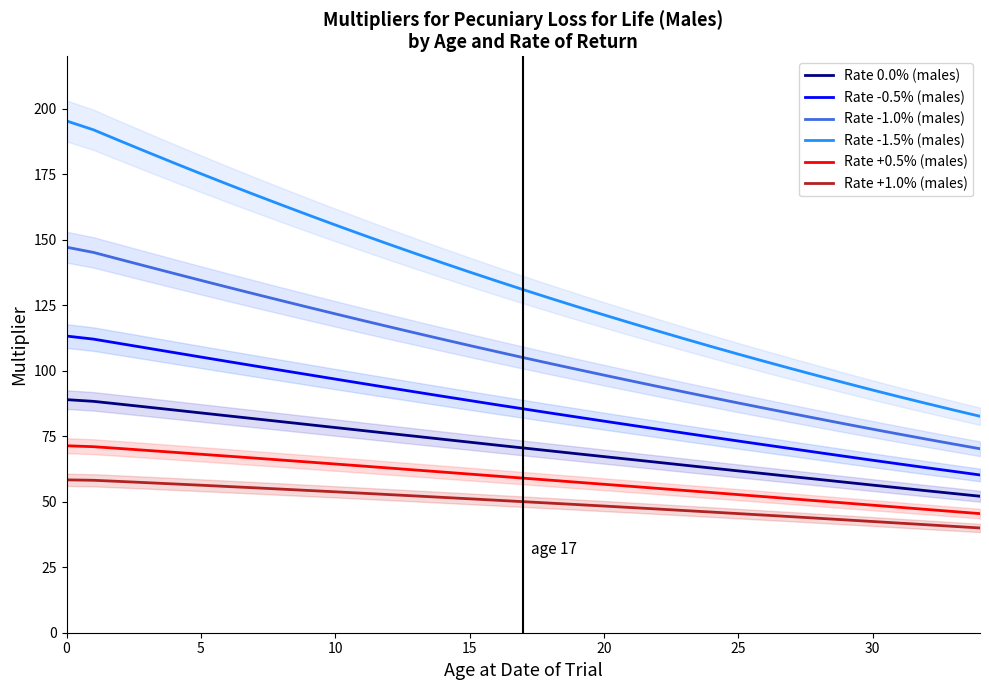

Is the value of Rate +1.0% (males) at 25 greater than the value of Rate +0.5% (males) at 9?

No